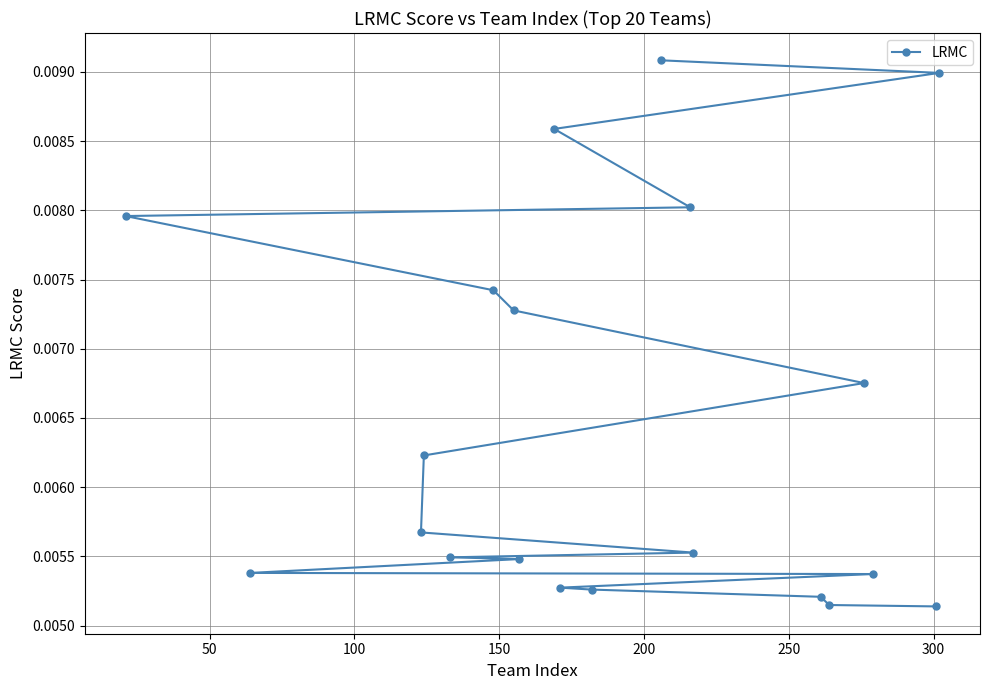

Count the values in the range 0 to 1.

20